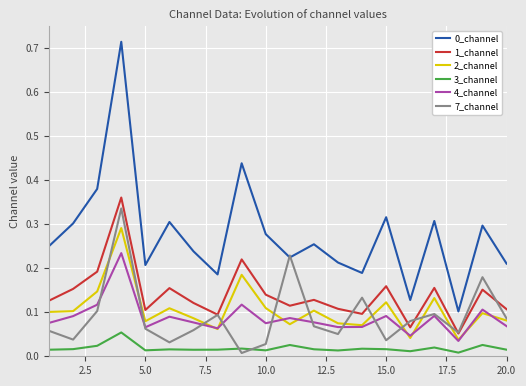

True or false: 1_channel and 2_channel intersect in this chart.

False